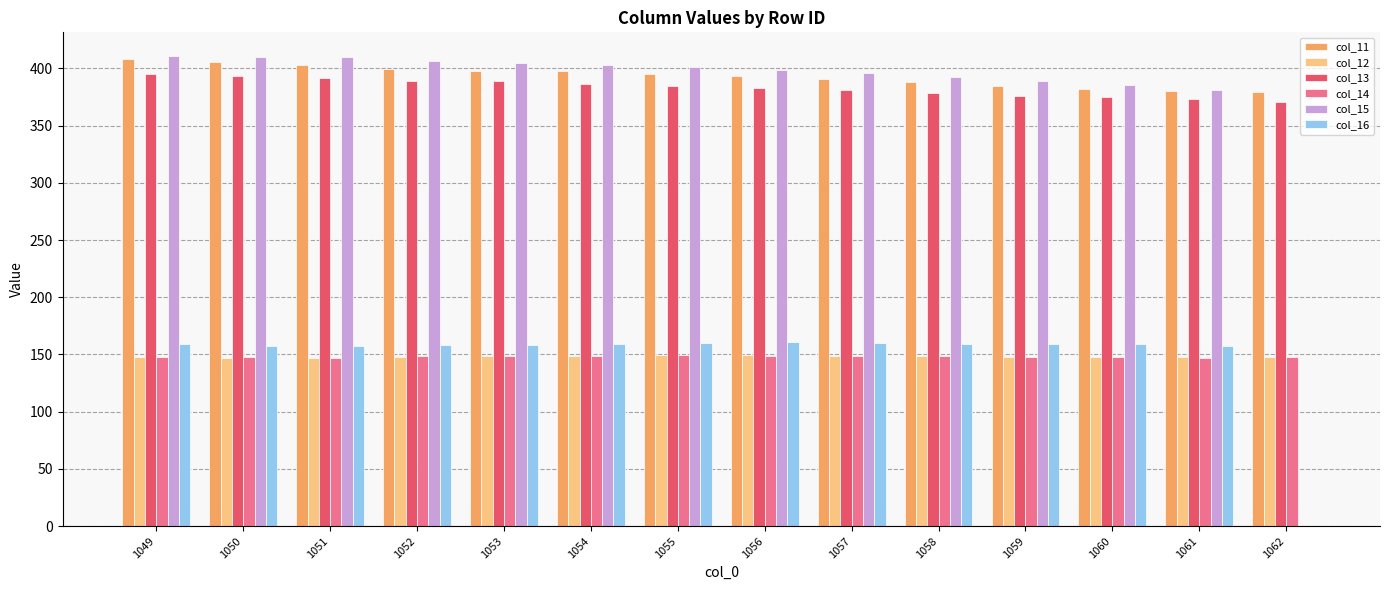

What is the difference between the col_15 values at 1060 and 1053?

19.1